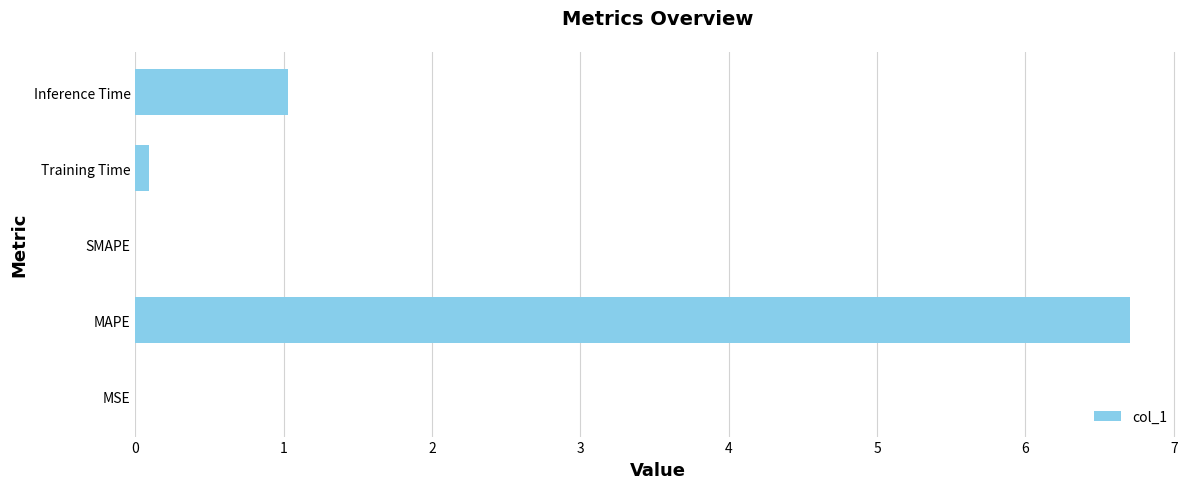

Which has a higher value, MAPE or Training Time?

MAPE